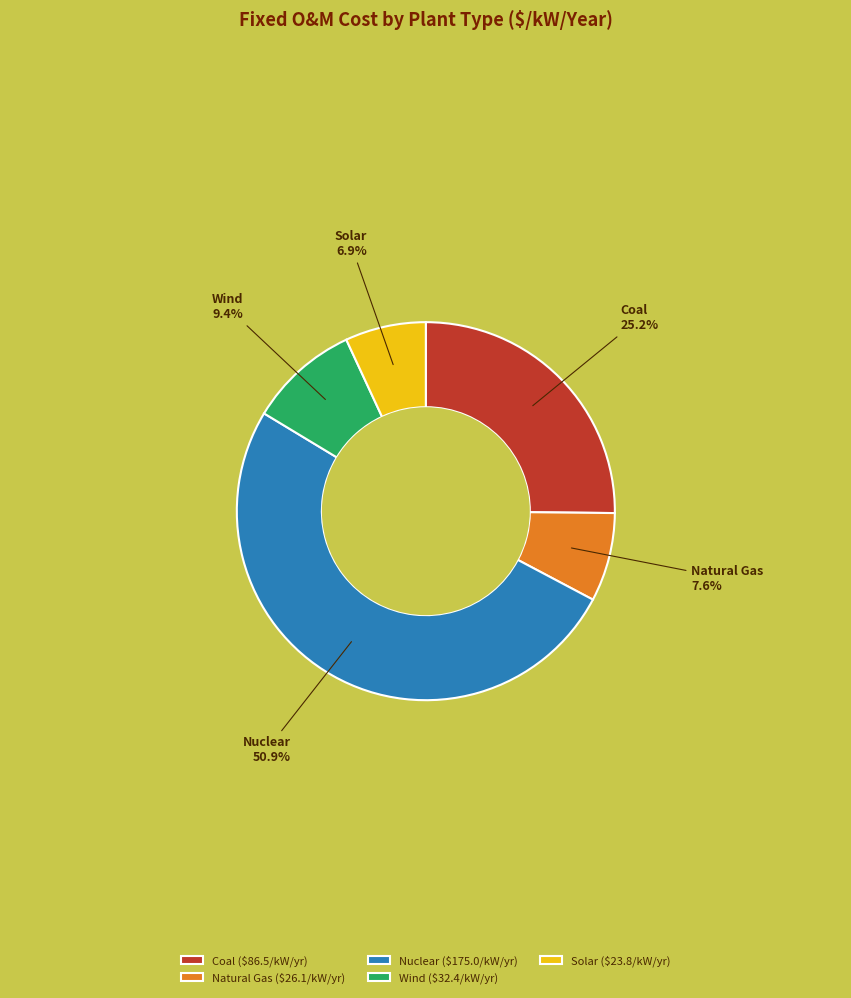

Combined, what portion of the pie is Coal and Solar?

32.1%